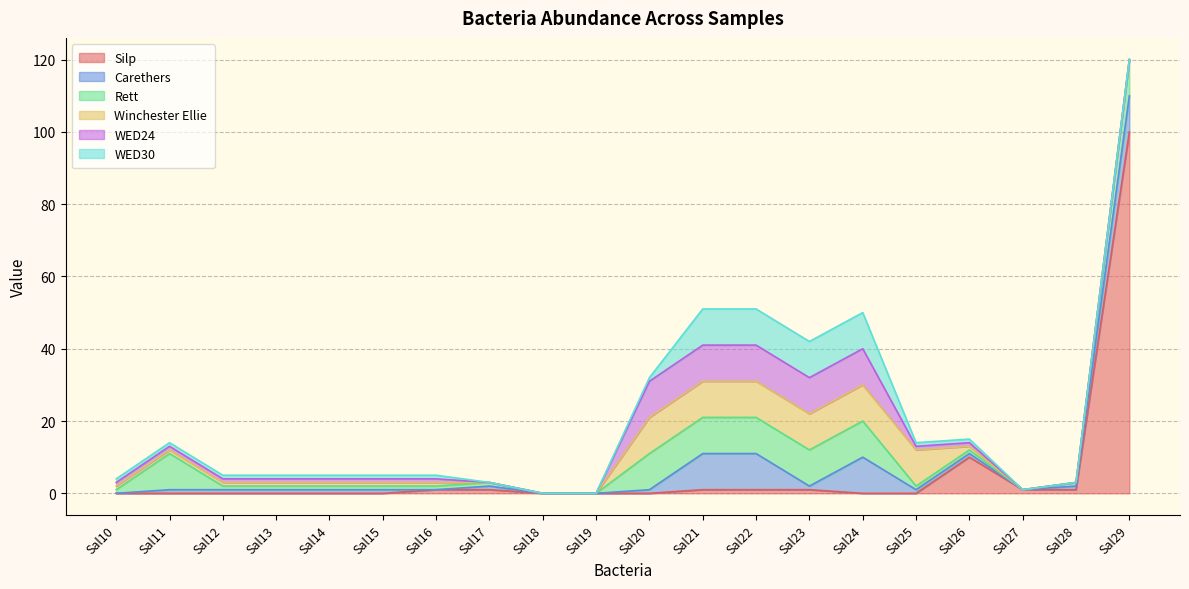

Count the number of data series in this chart.

6